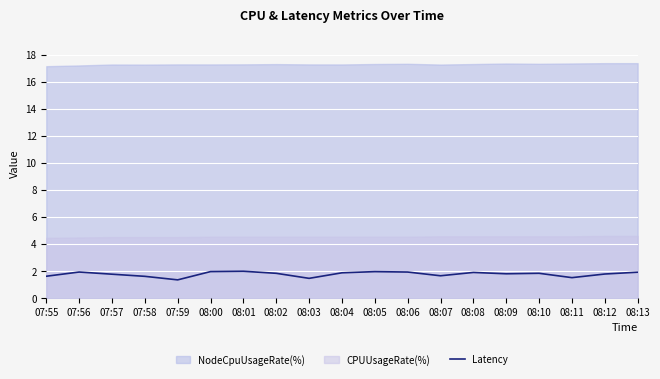

What is the highest value of the Latency series?

2.0